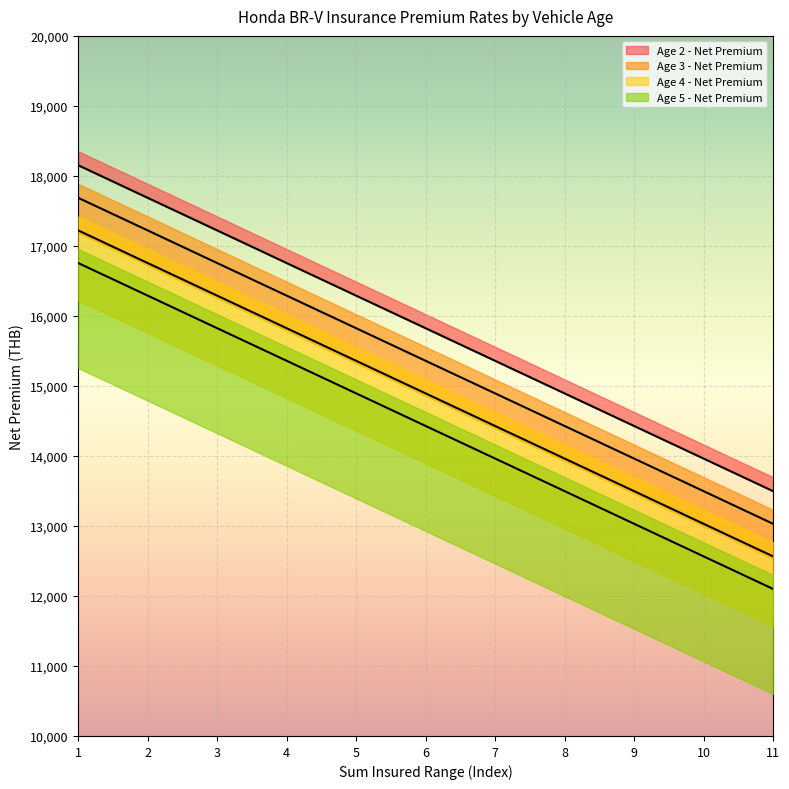

Rank the categories by Age 4 - Net Premium value from lowest to highest.

11, 10, 9, 8, 7, 6, 5, 4, 3, 2, 1